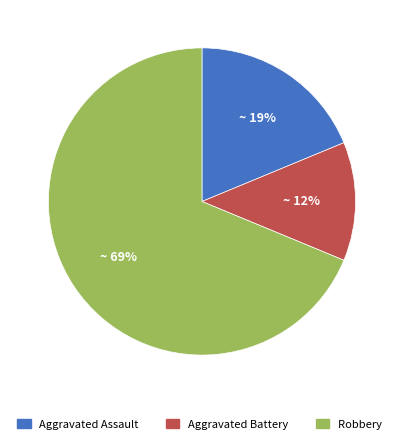

Is Robbery the majority of the pie?

Yes